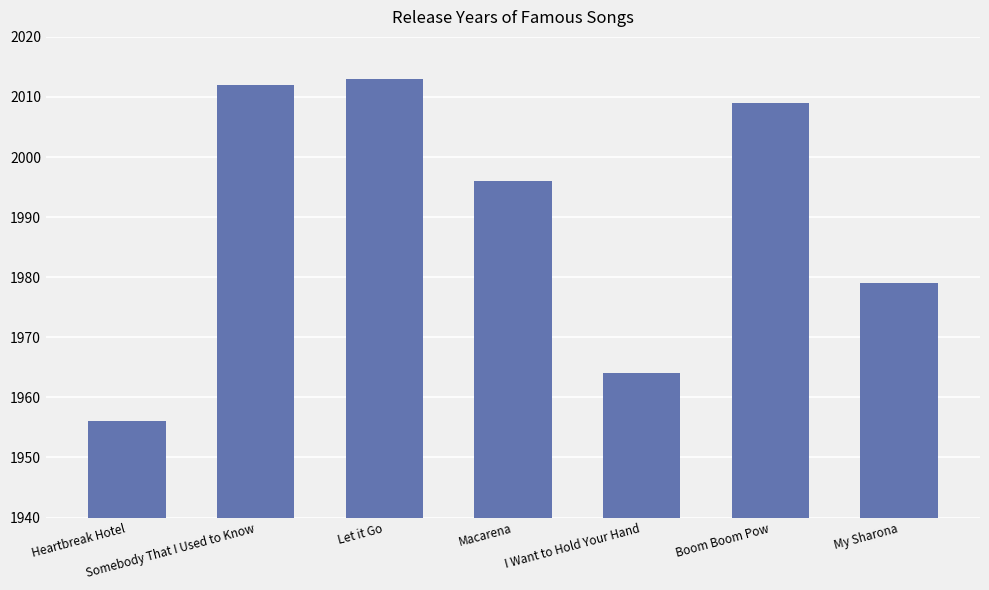

Where is the data nearest to the value 1984?

My Sharona